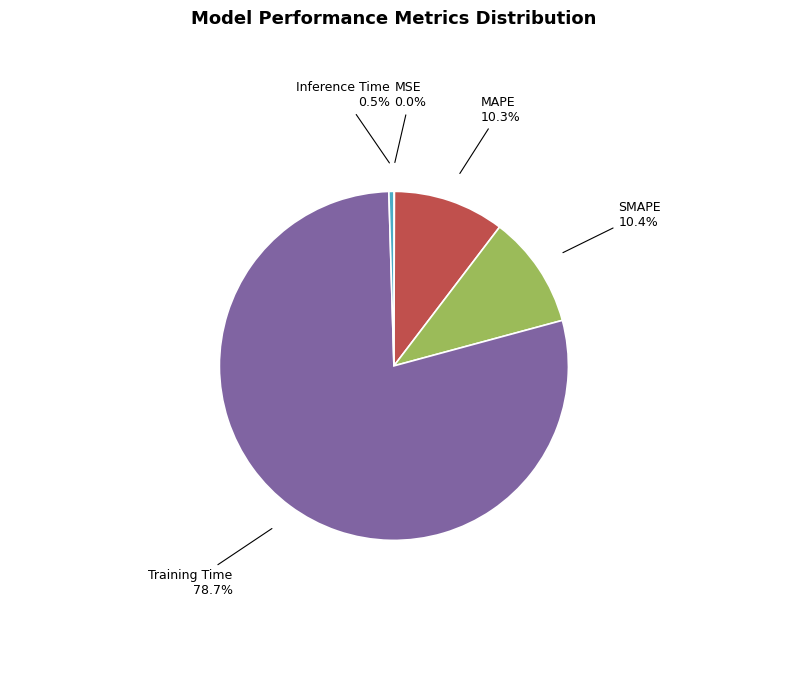

To the nearest percent, what portion does SMAPE represent?

10%